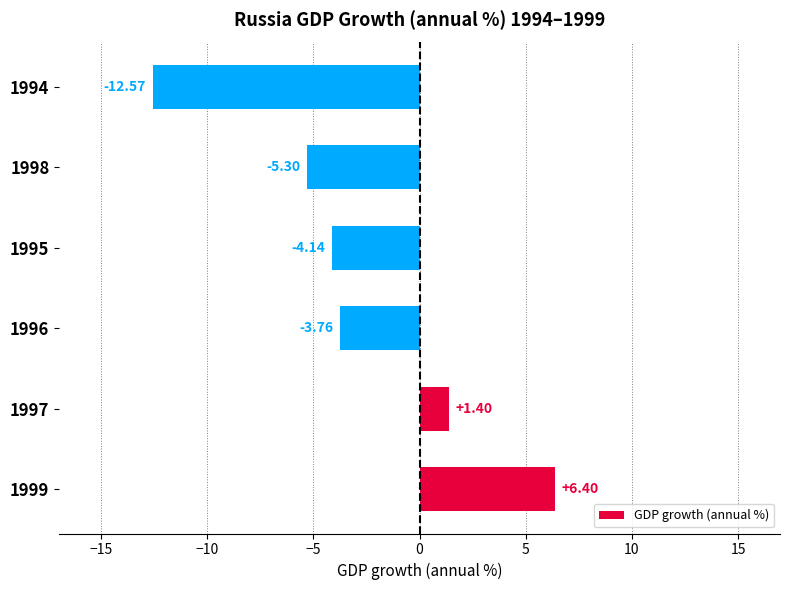

At which category does the chart reach its peak across all series?

1999